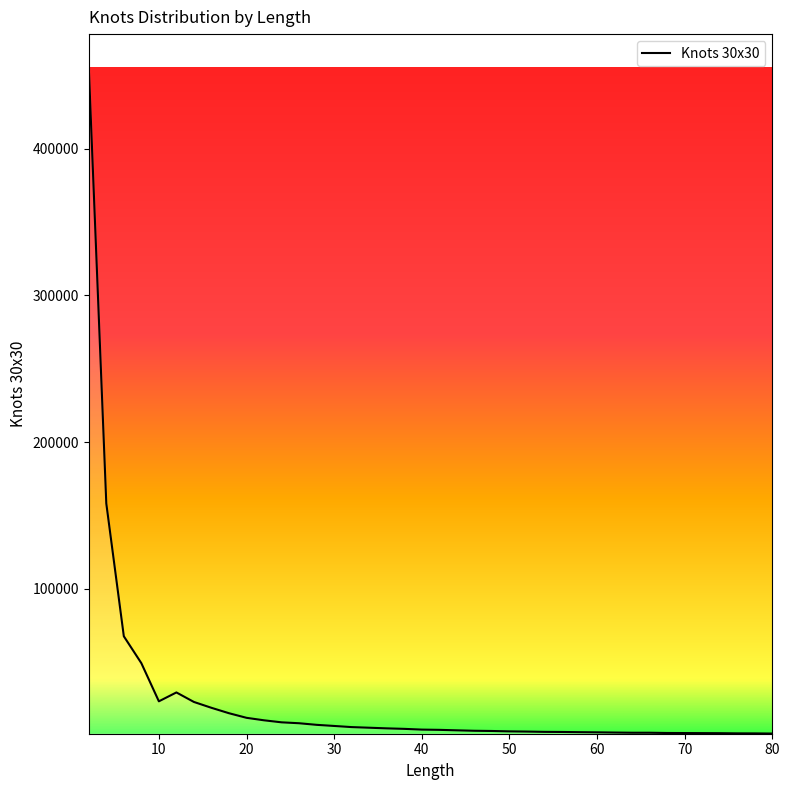

Does the chart have visible grid lines?

No